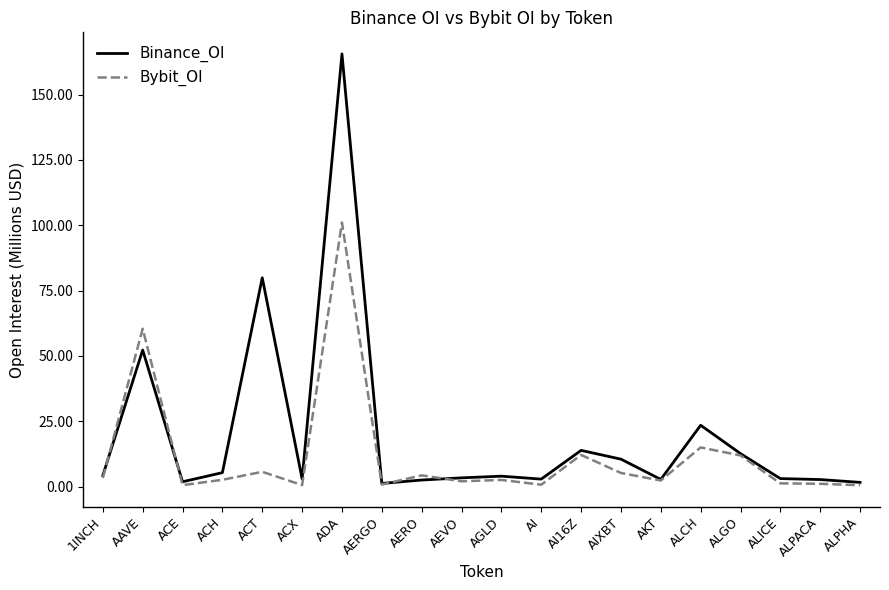

What value does the Binance_OI series have at ALGO?

12.6